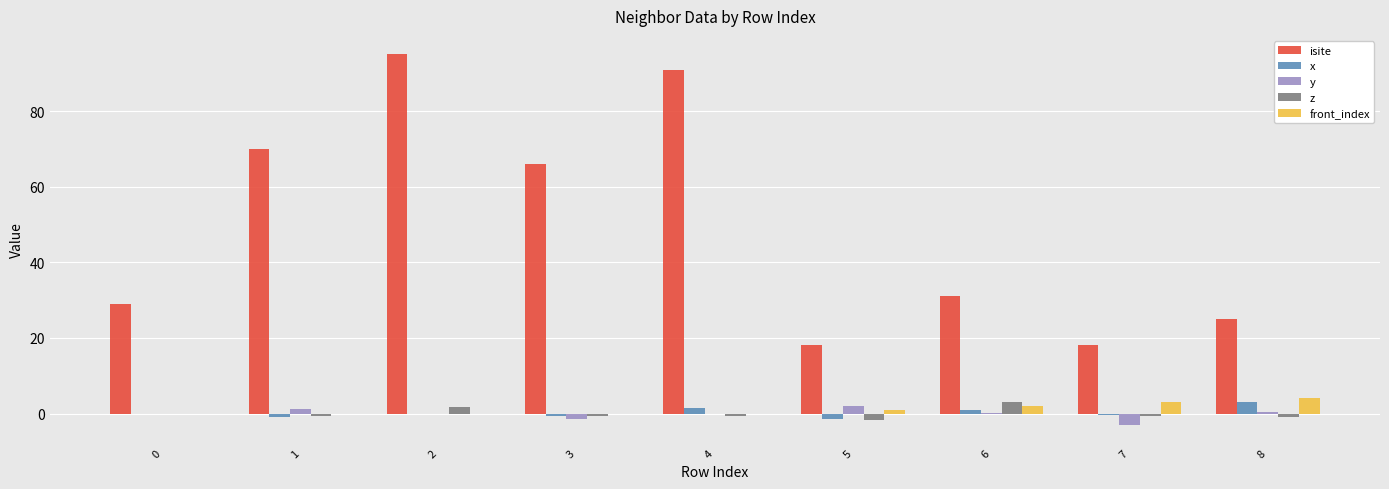

What is the maximum value shown in the chart?

95.0